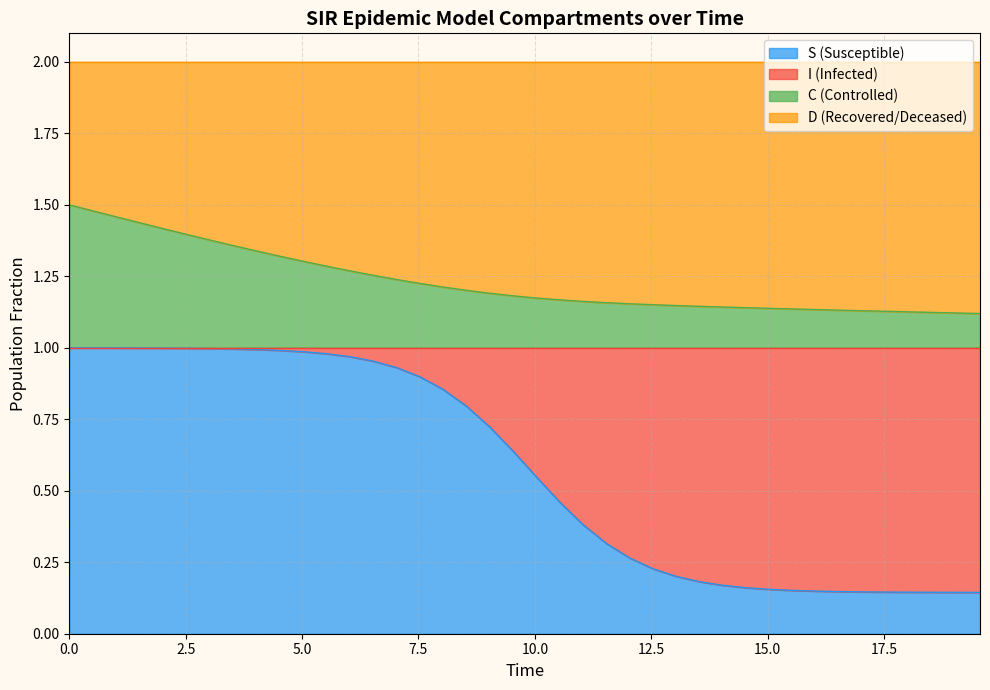

True or false: S has more than 0 points higher than both neighbors.

False